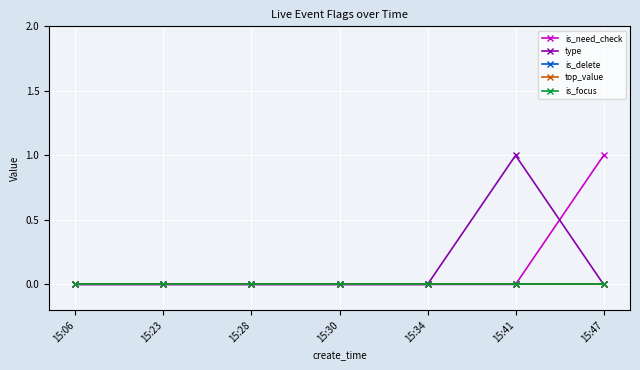

Is this an area chart (filled region under the line)?

No